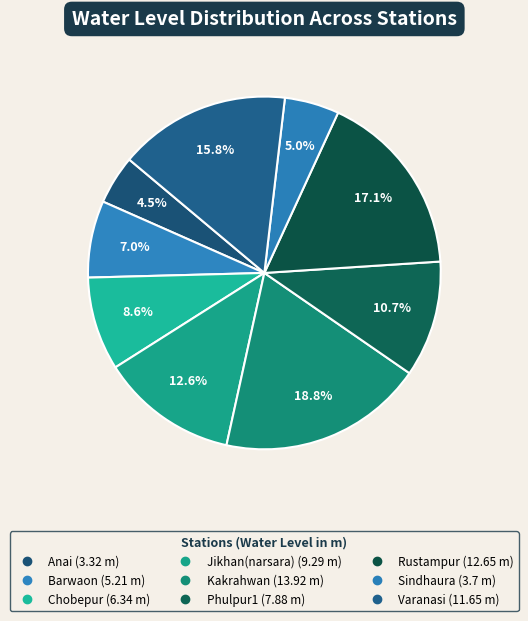

How many slices are in this pie chart?

9